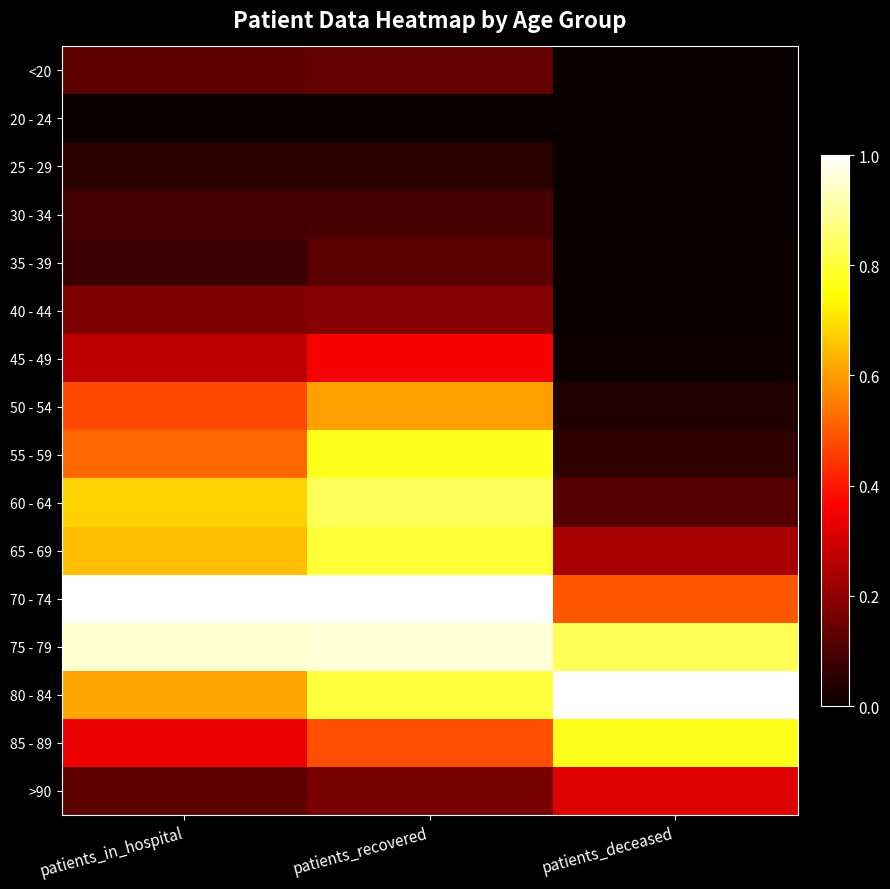

Rank the series by their maximum value, from highest to lowest.

70 - 74, 80 - 84, 75 - 79, 60 - 64, 65 - 69, 85 - 89, 55 - 59, 50 - 54, 45 - 49, >90, 40 - 44, <20, 35 - 39, 30 - 34, 25 - 29, 20 - 24